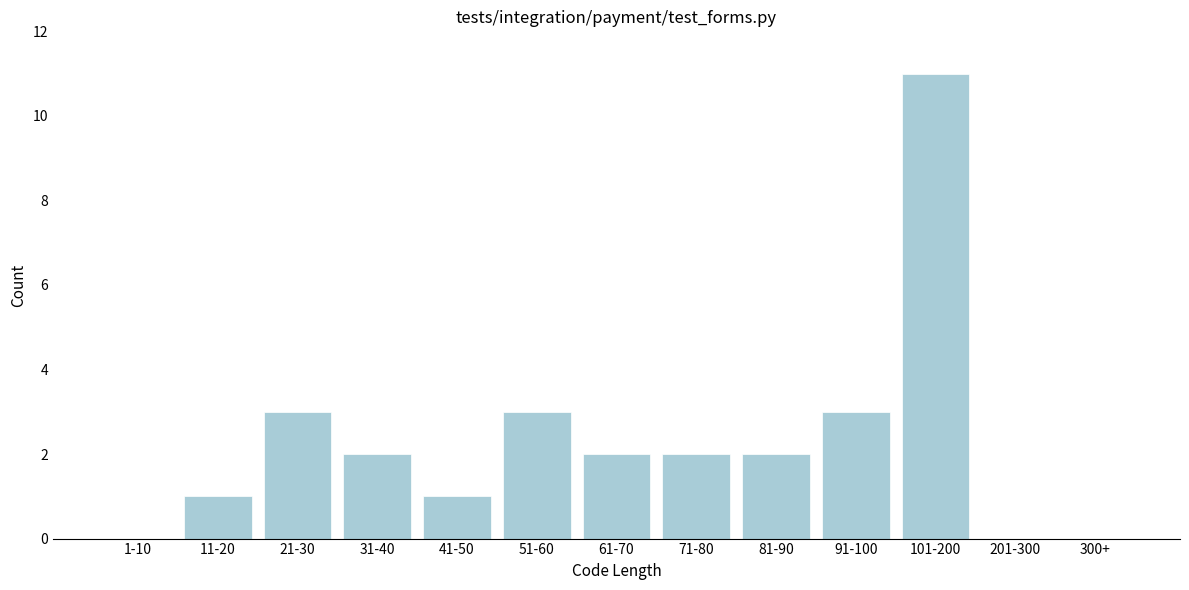

Reading left to right, list all the values displayed in this chart.

1-10=0	11-20=1	21-30=3	31-40=2	41-50=1	51-60=3	61-70=2	71-80=2	81-90=2	91-100=3	101-200=11	201-300=0	300+=0